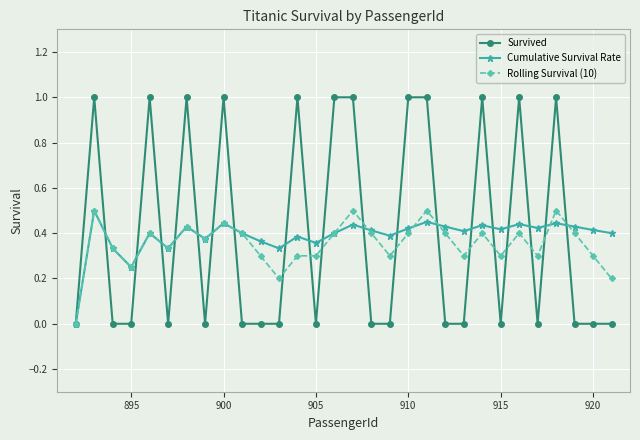

How many data points does each series have?

30